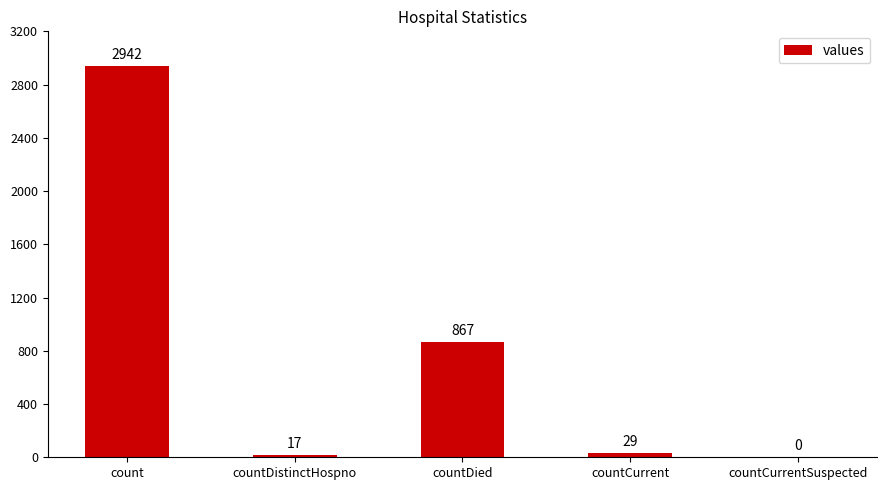

What is the sum of all values?

3855